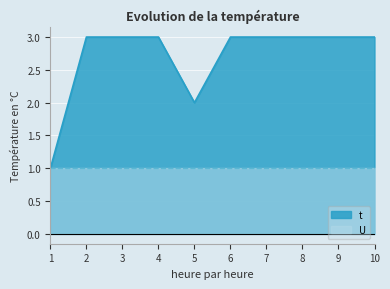

How many interior local valleys (lower than both neighbors) does the data have?

1